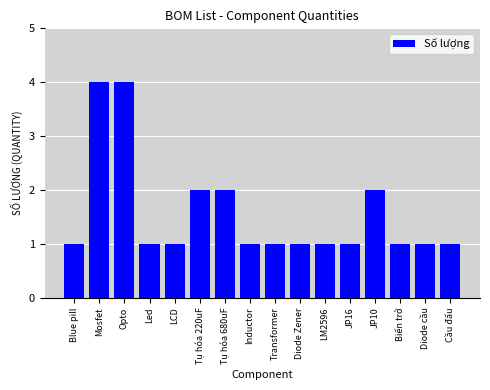

The value at Led is 0. True or false?

False